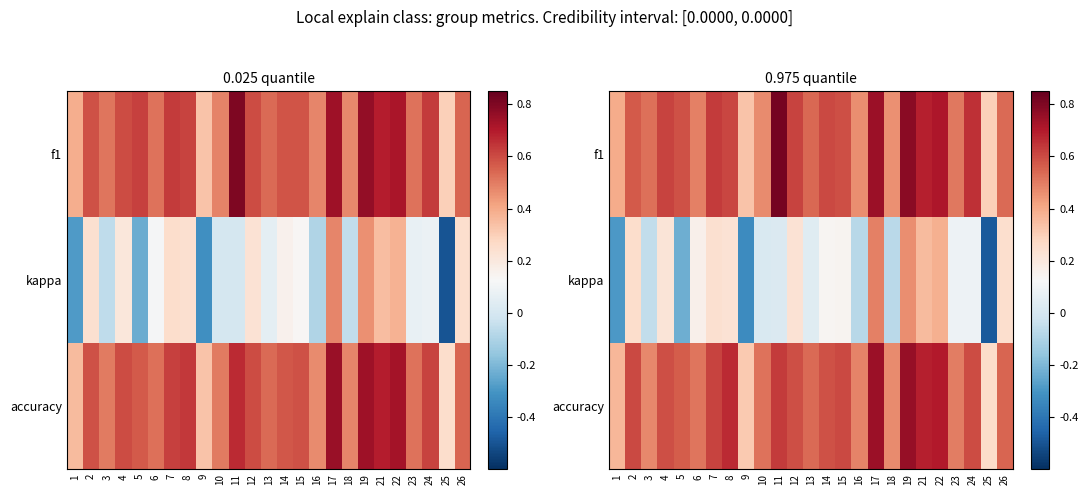

What is the lowest value of the kappa series?

-0.5